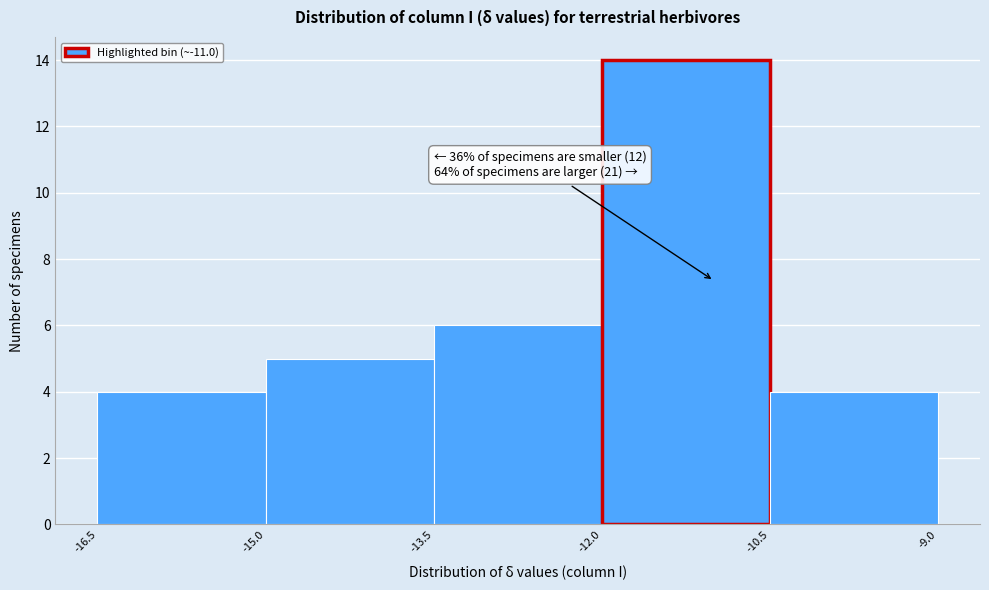

Over which range of the x-axis is the bar tallest?

-12.0 to -10.5